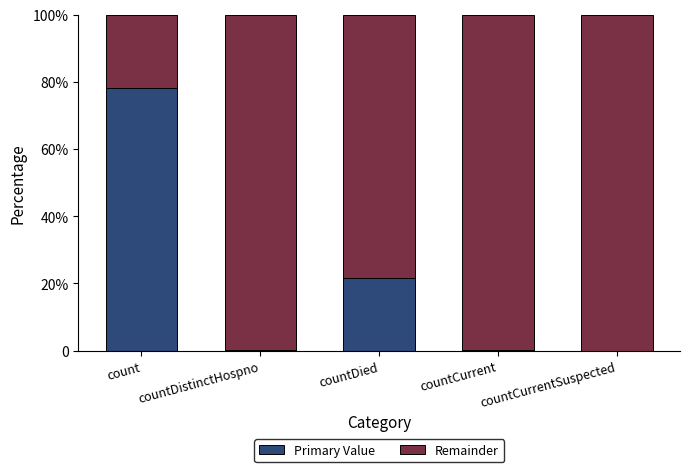

Rank the series by their maximum value, from highest to lowest.

Remainder, Primary Value